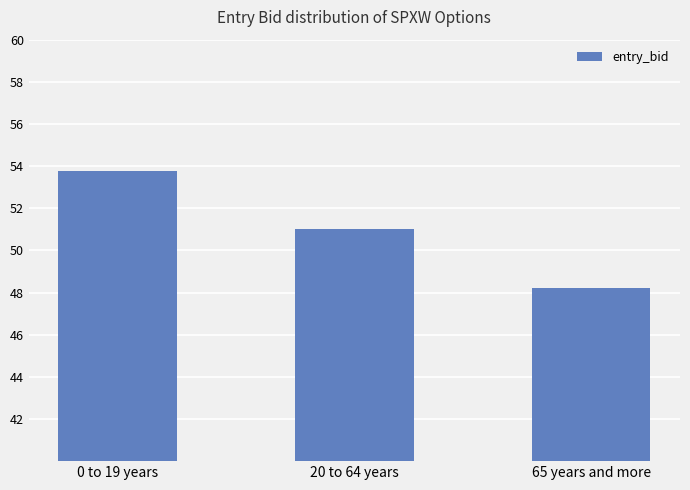

Where does the data first go above 51?

0 to 19 years